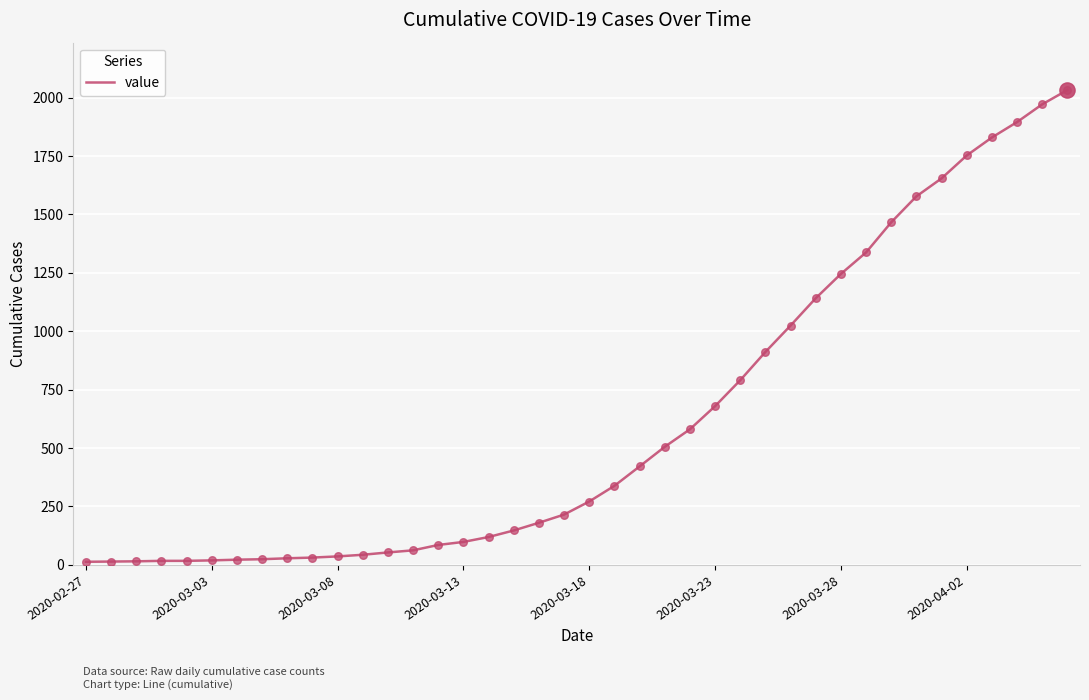

What is the maximum value shown in the chart?

2032